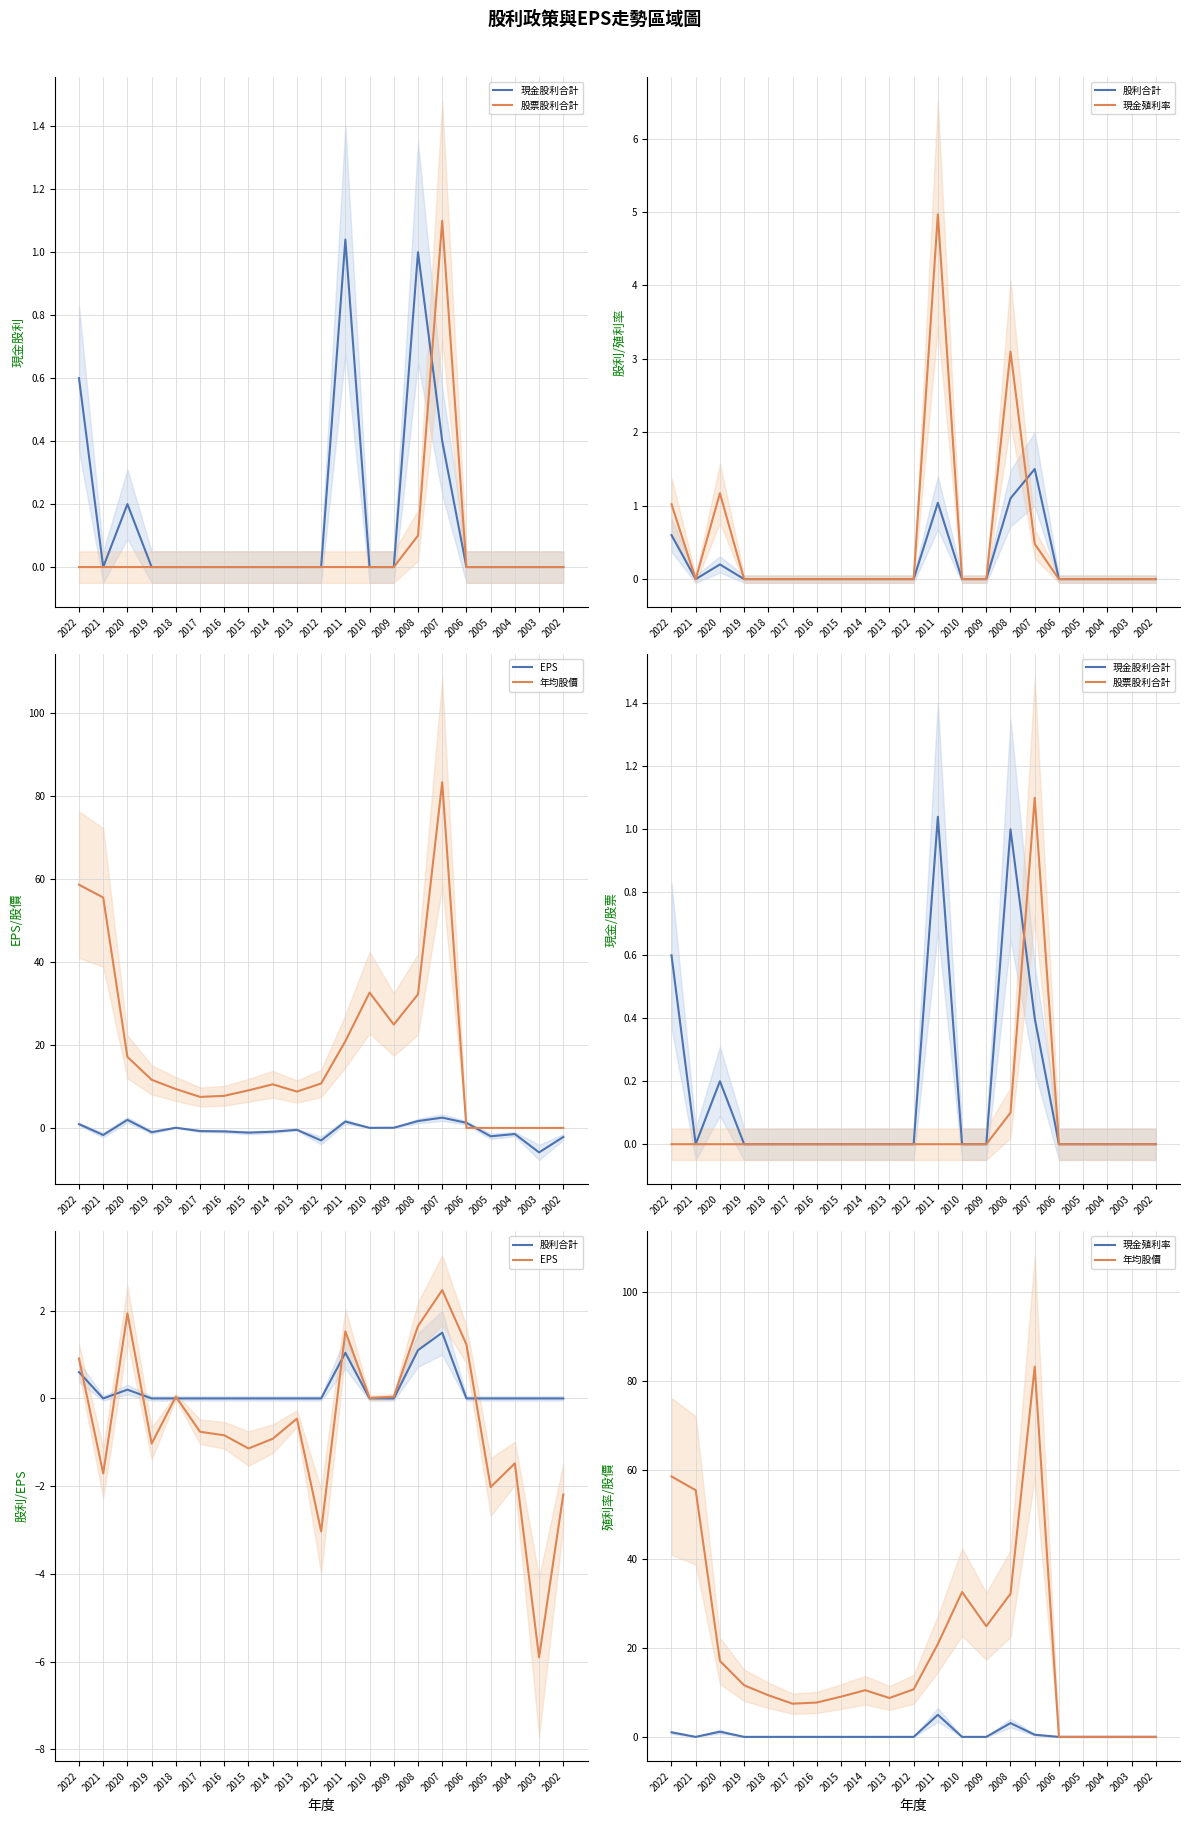

Does the chart display data point markers on the line(s)?

No